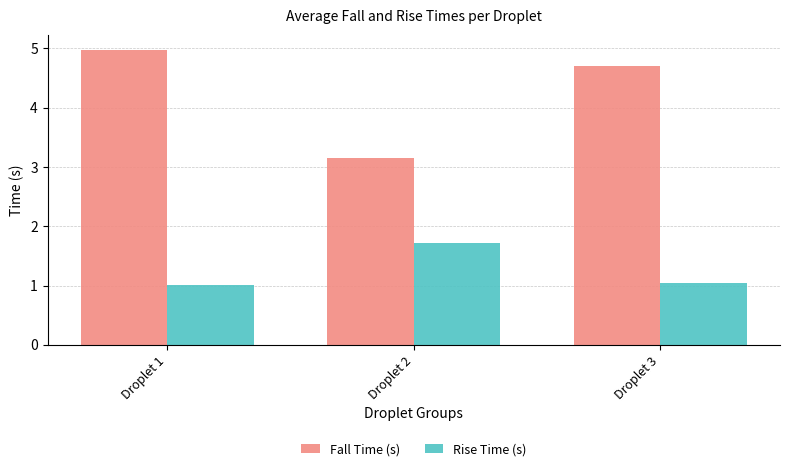

Are the bars horizontal?

No